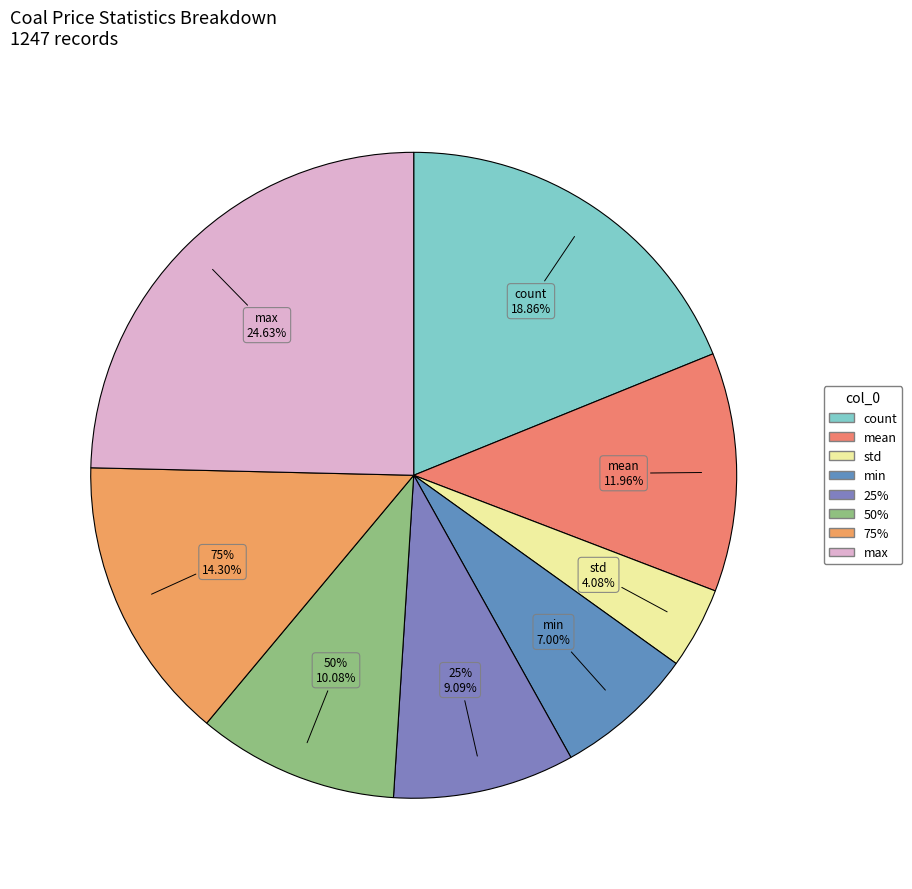

The 75% slice represents 9% of the pie. True or false?

False